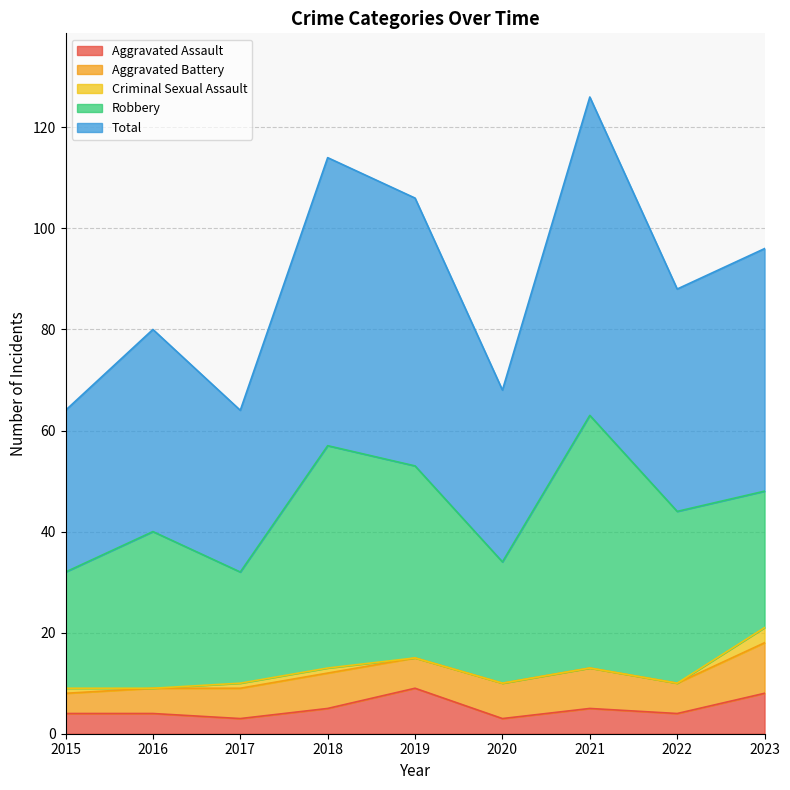

Where is Criminal Sexual Assault nearest to the value 1?

2015